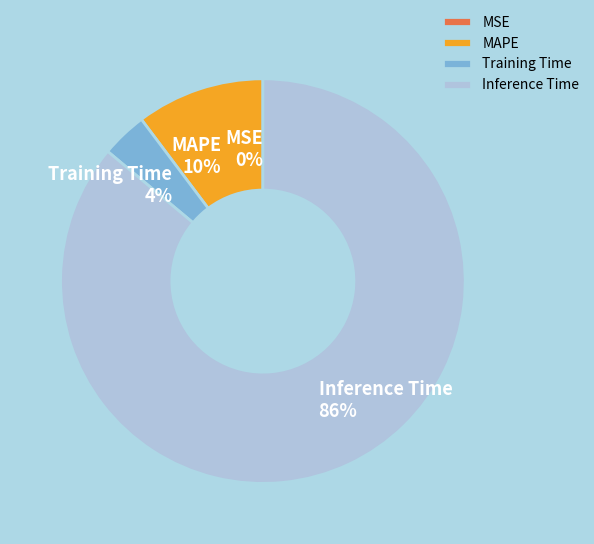

Is it true that Inference Time 86% is 80% of the pie?

False